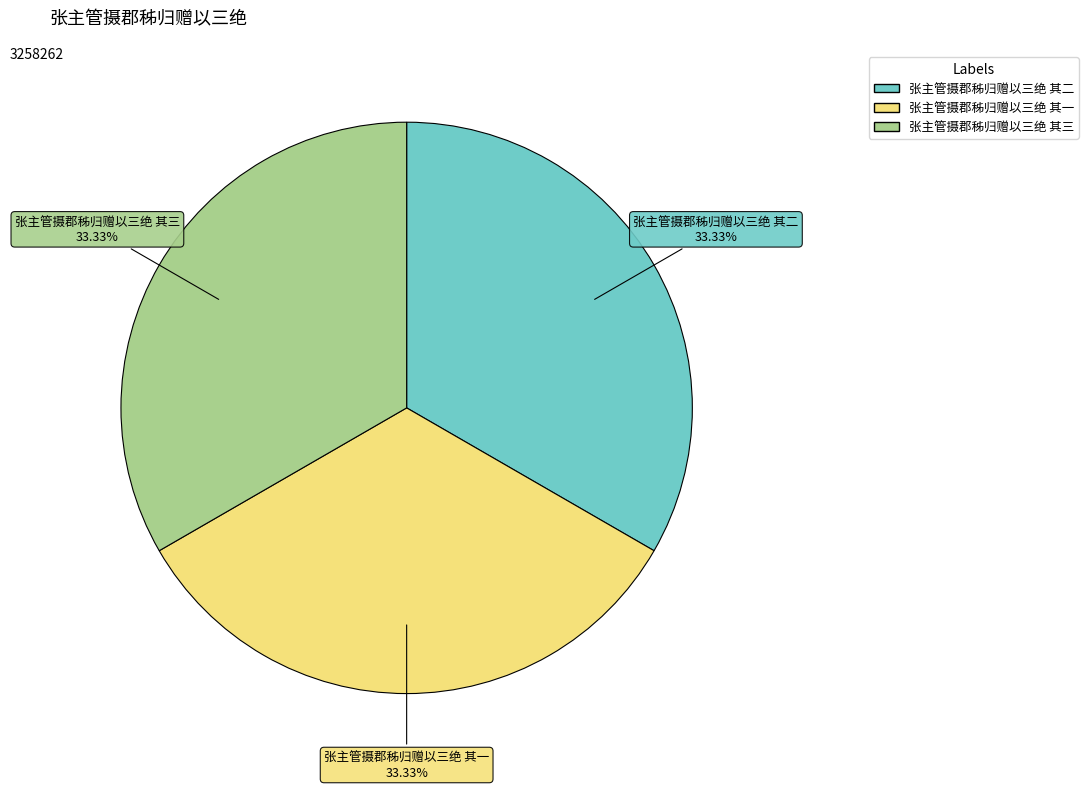

The 张主管摄郡秭归赠以三绝 其二 slice represents 23% of the pie. True or false?

False